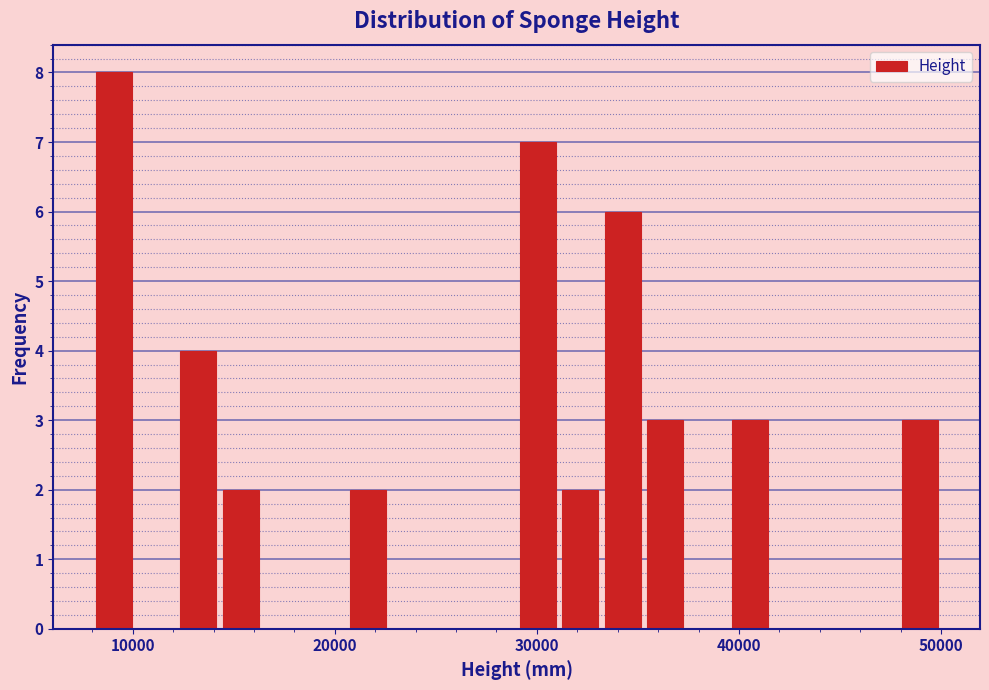

Read against the x-axis, roughly where is the centre of the tallest bar?

9000